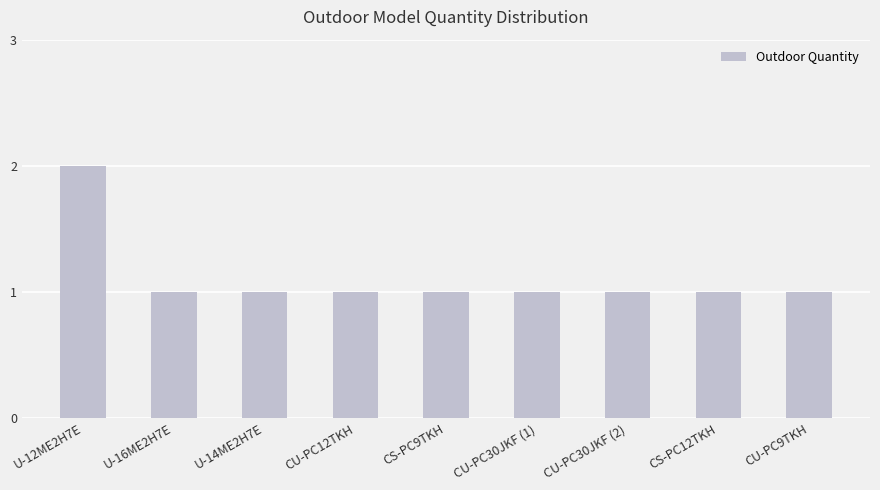

True or false: the data shows 1 at CU-PC30JKF (1).

True